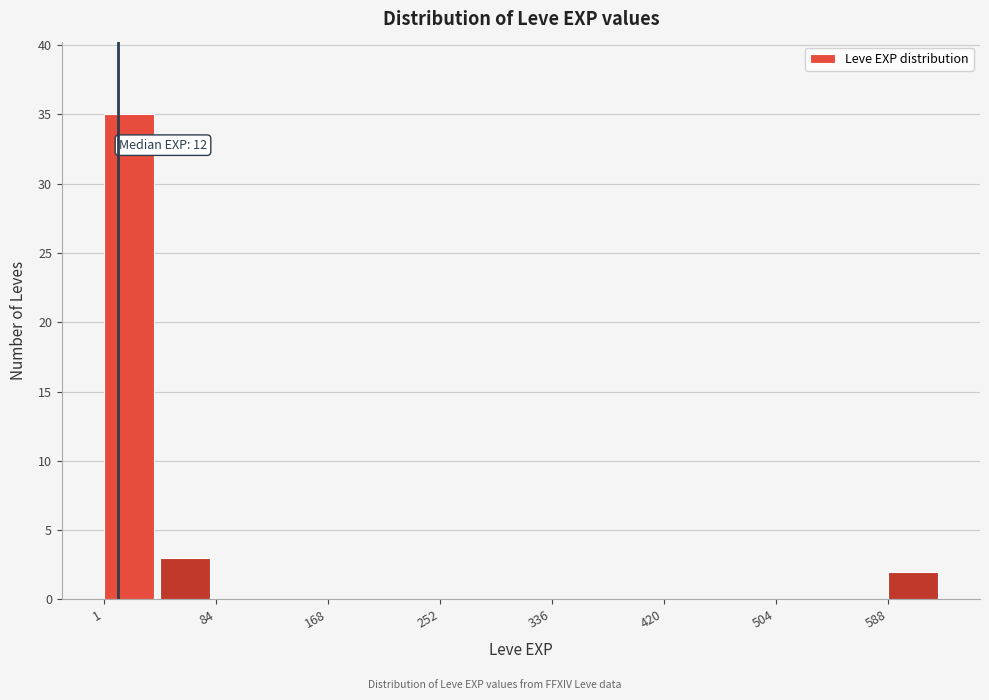

Which range on the x-axis has the tallest bar?

0 to 40